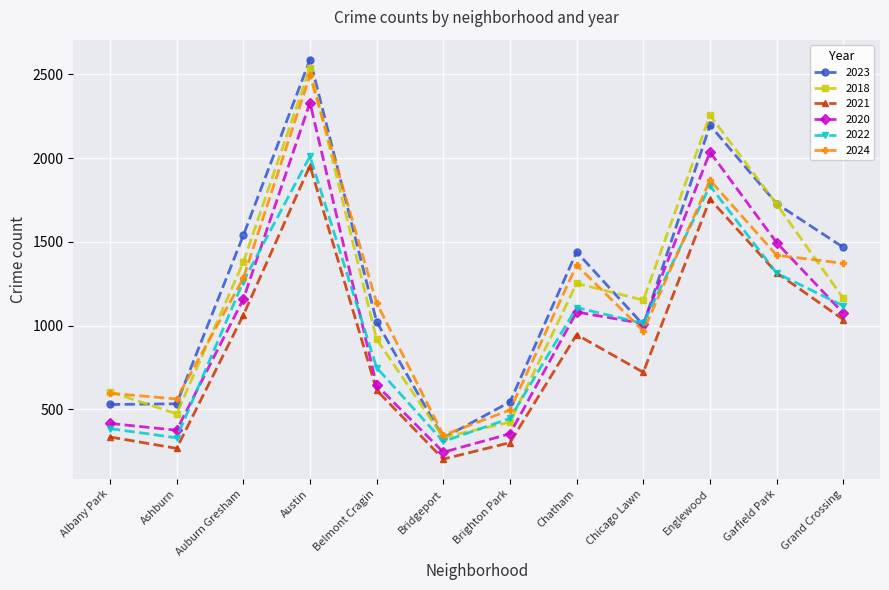

True or false: 2020 and 2018 cross at least once.

False